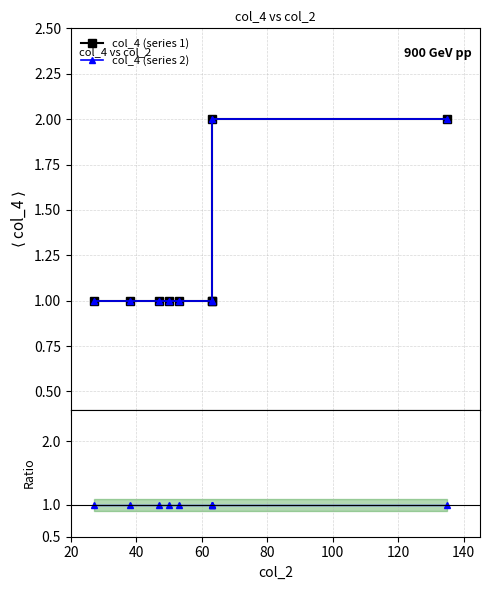

Reading left to right, what are all the values shown in this chart?

col_4 (series 1): 1	1	1	1	1	1	1	2	2
col_4 (series 2): 1	1	1	1	1	1	1	2	2
Ratio: 1	1	1	1	1	1	1	1	1